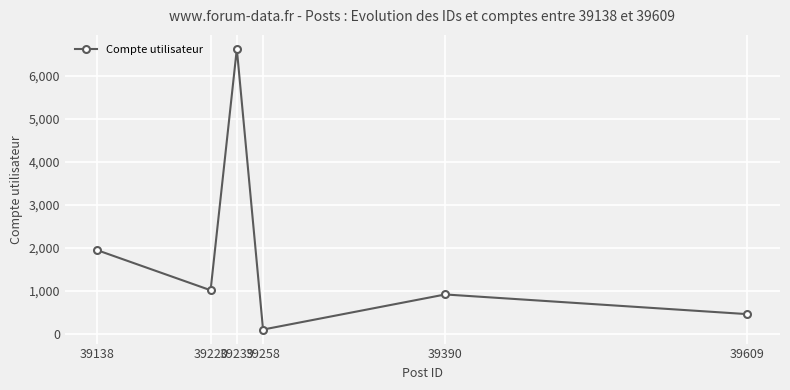

Reading right to left, extract all data points from this chart.

463	920	105	6623	1018	1947